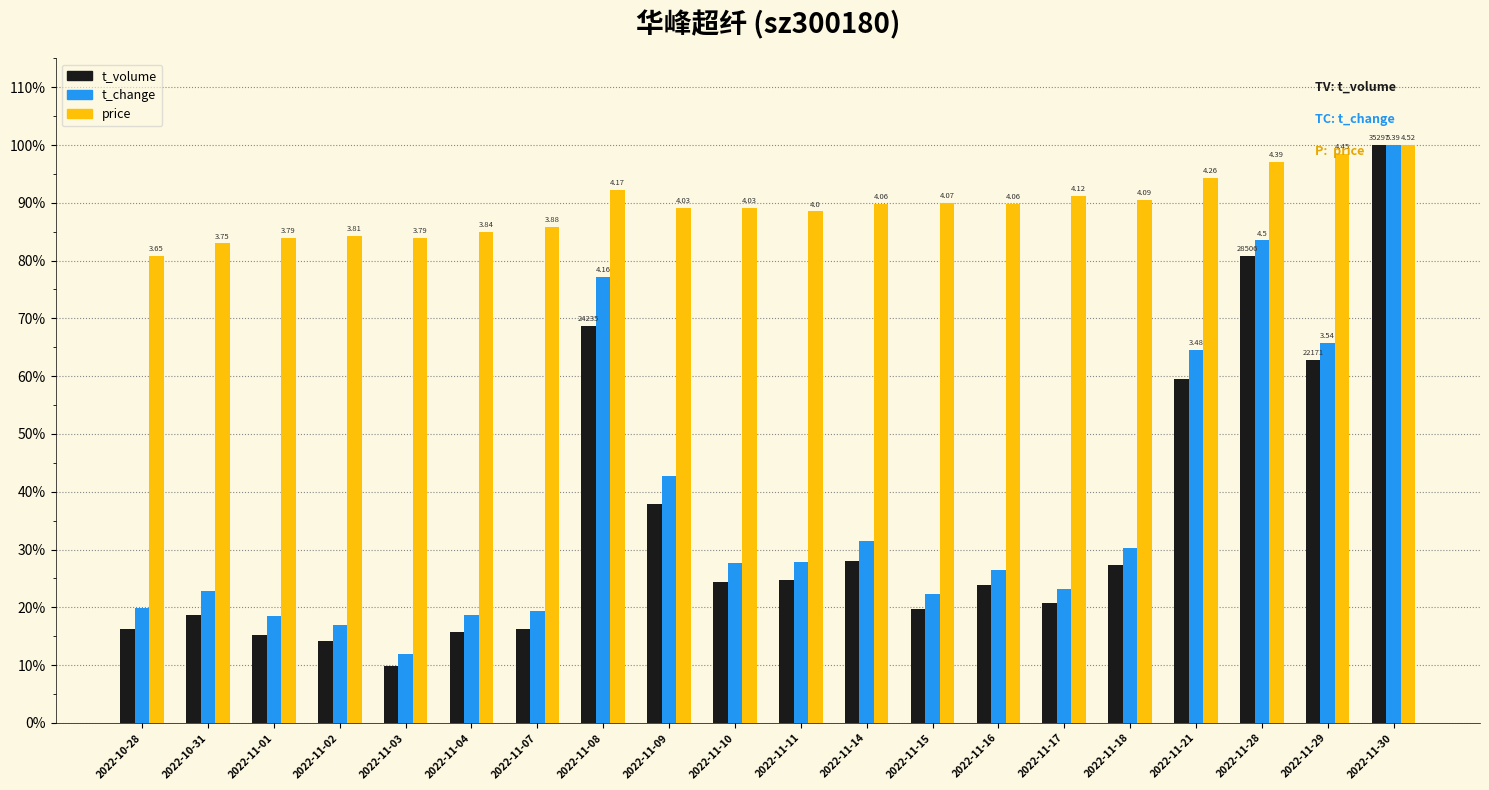

Which series has the largest range (max minus min)?

t_volume